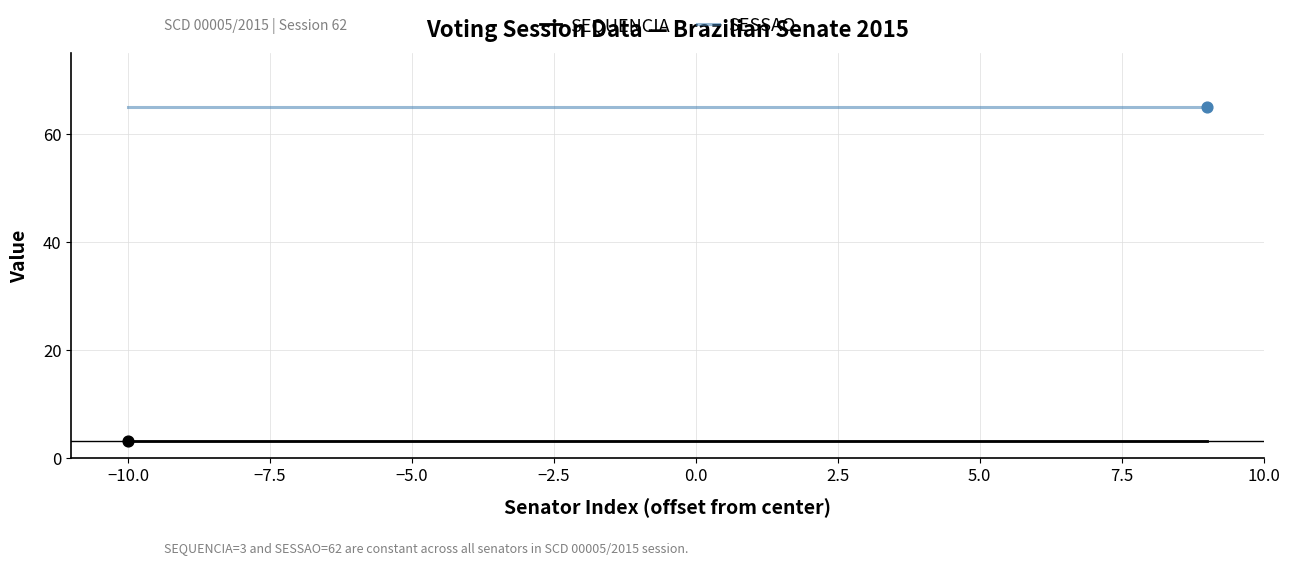

Which series has the largest total across all categories?

SESSAO